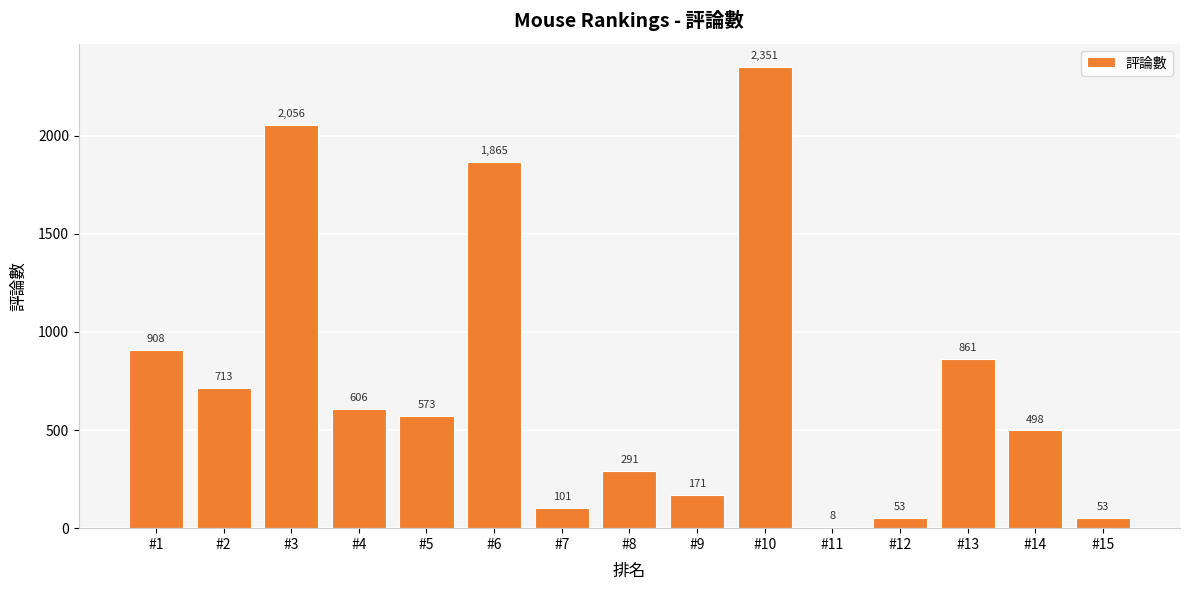

At which label does the data first exceed 573?

#1